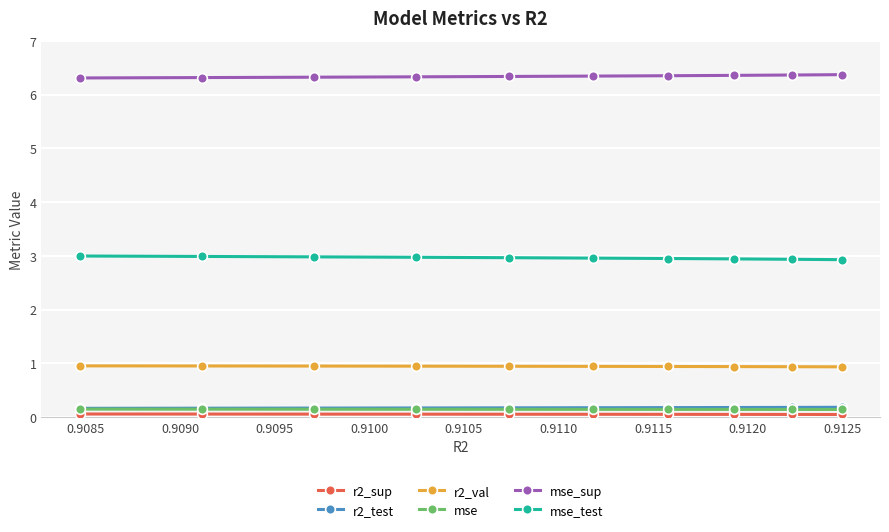

Which series has the largest total across all categories?

mse_sup